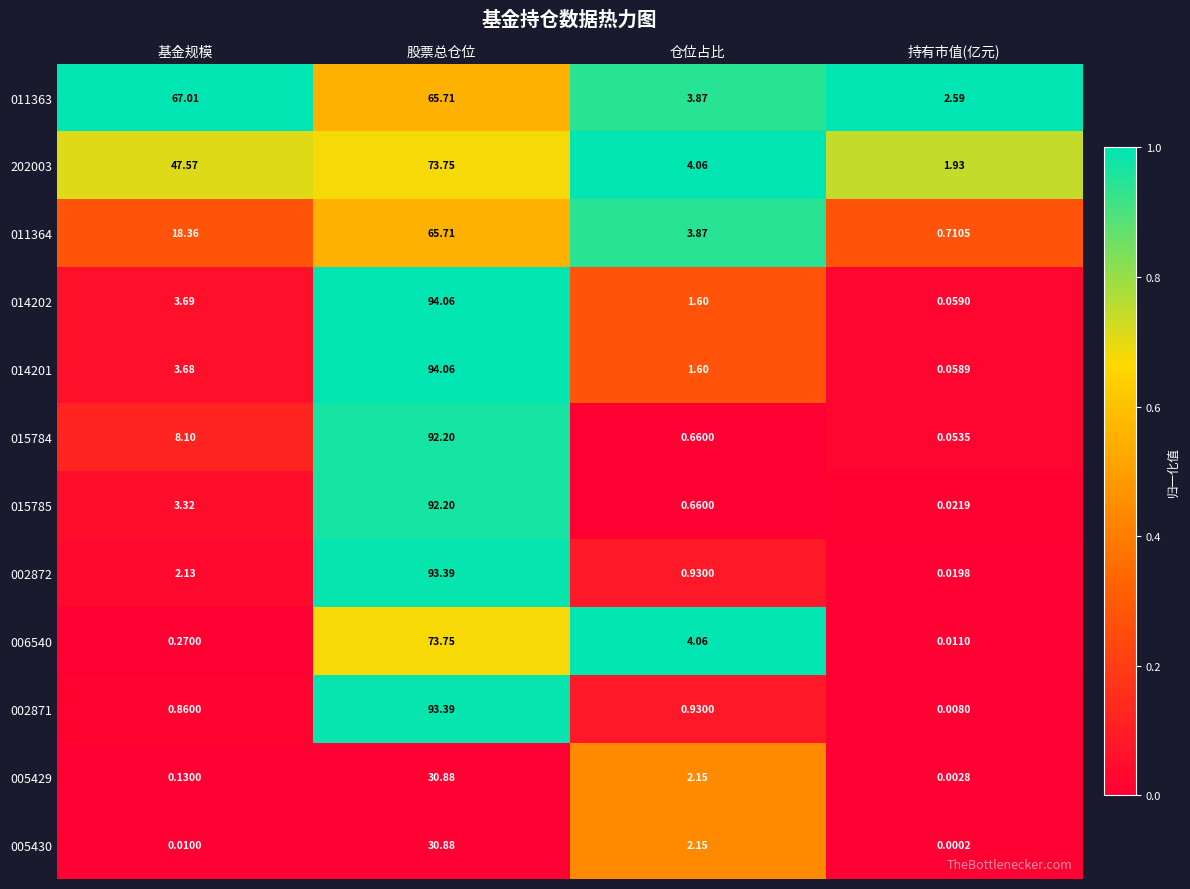

Which label corresponds to the largest value in the chart?

股票总仓位